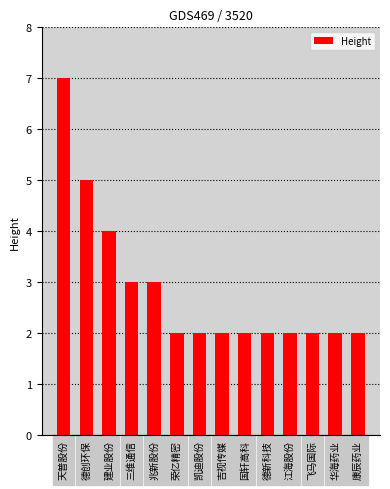

Which label corresponds to the largest value in the chart?

天普股份